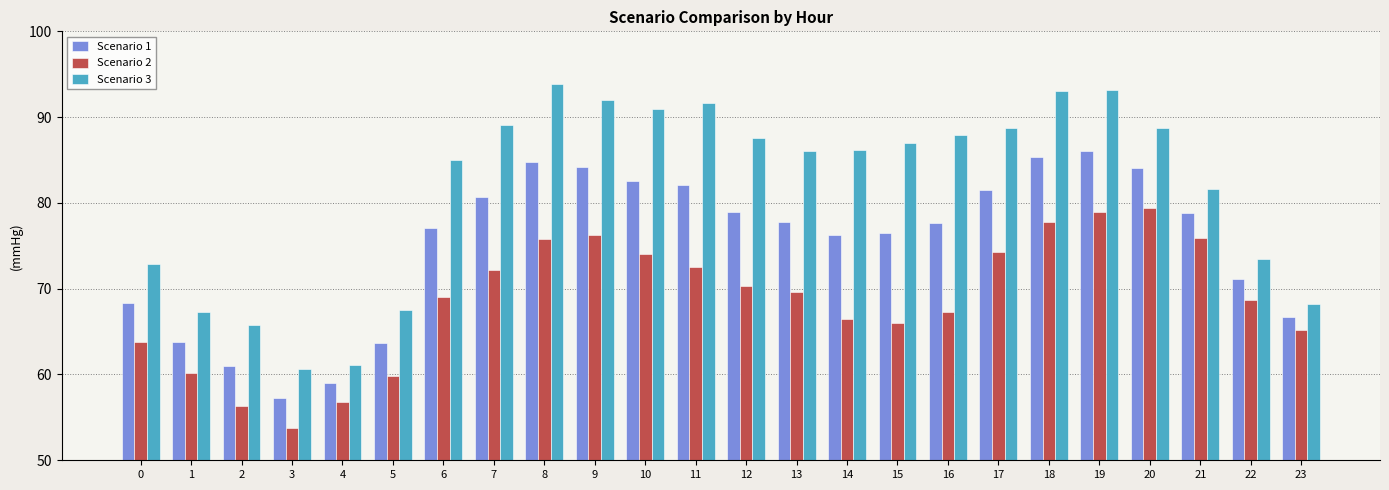

What is the smallest value displayed?

53.8